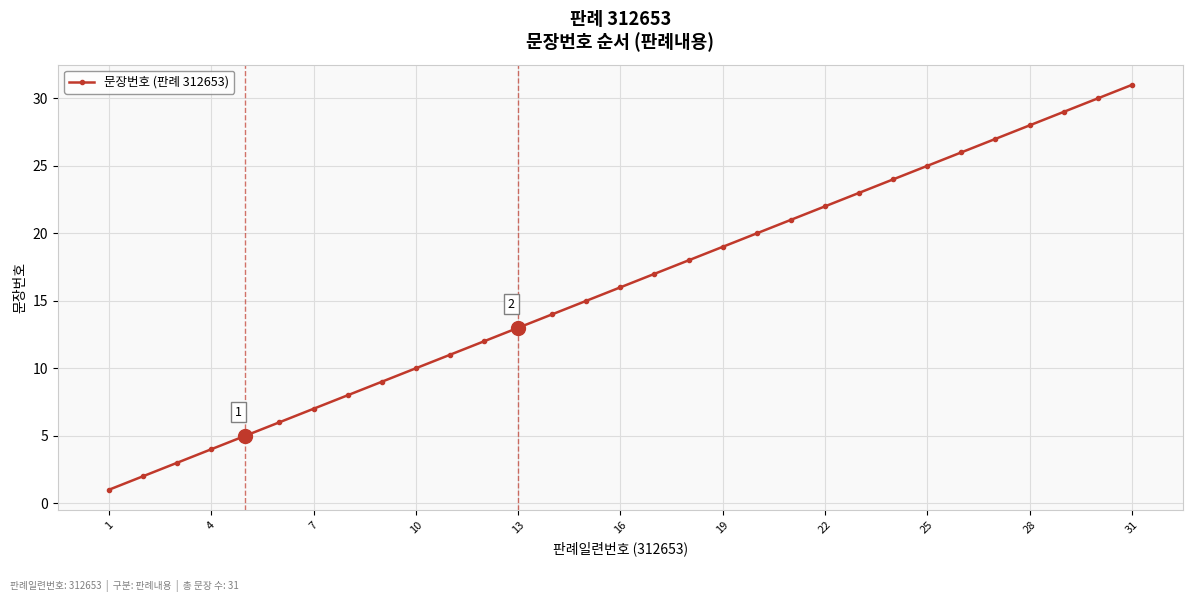

What is the smallest value displayed?

1